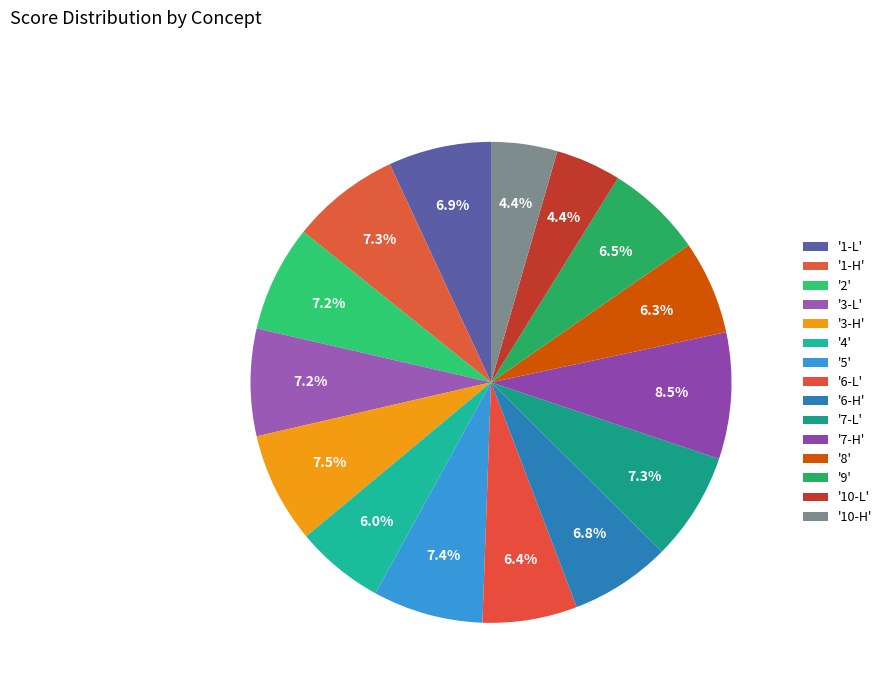

Rank the categories by value from lowest to highest.

10-L, 10-H, 4, 8, 6-L, 9, 6-H, 1-L, 2, 3-L, 7-L, 1-H, 5, 3-H, 7-H